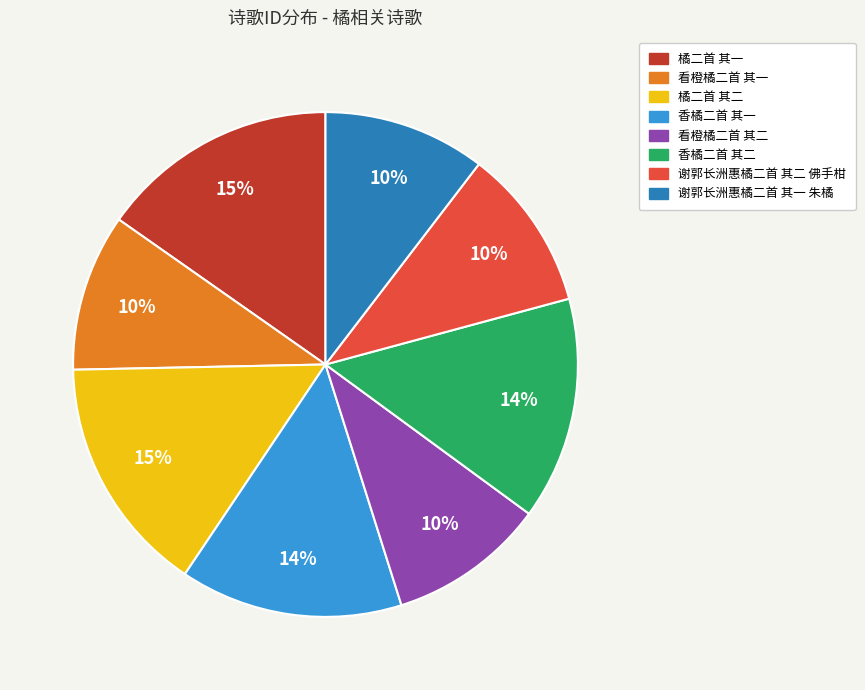

How many slices are in this pie chart?

8